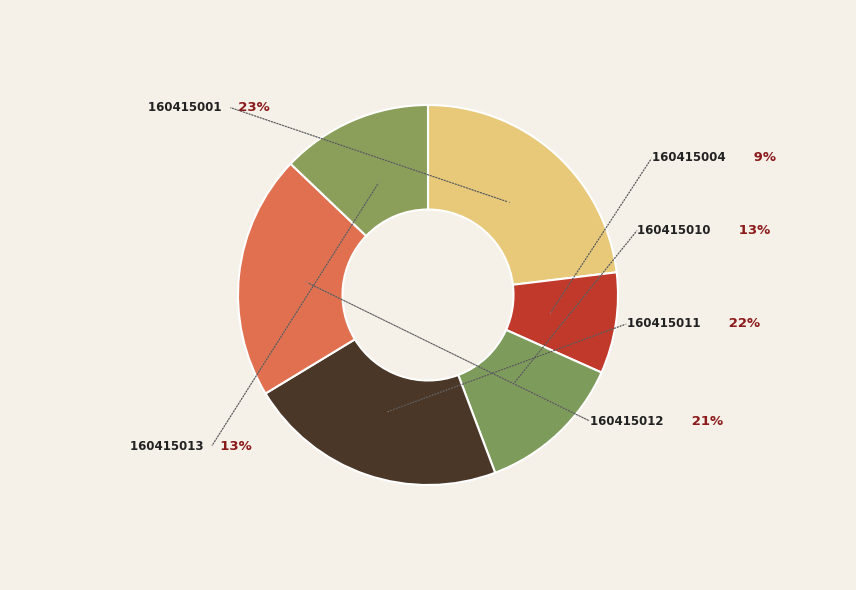

To the nearest percent, what percentage of the pie is 160415010?

13%